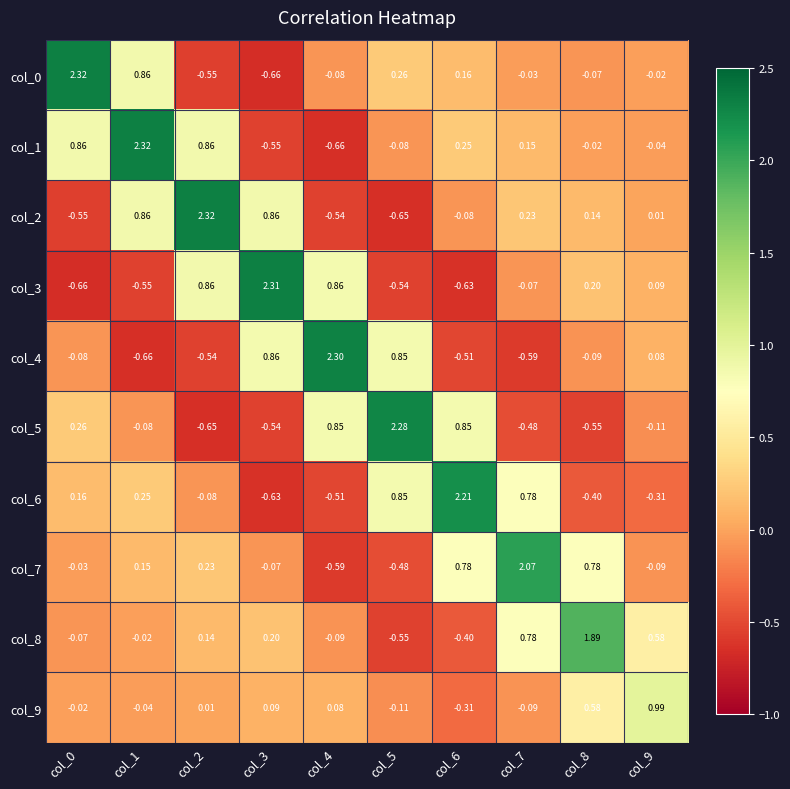

How many data points does each series have?

10